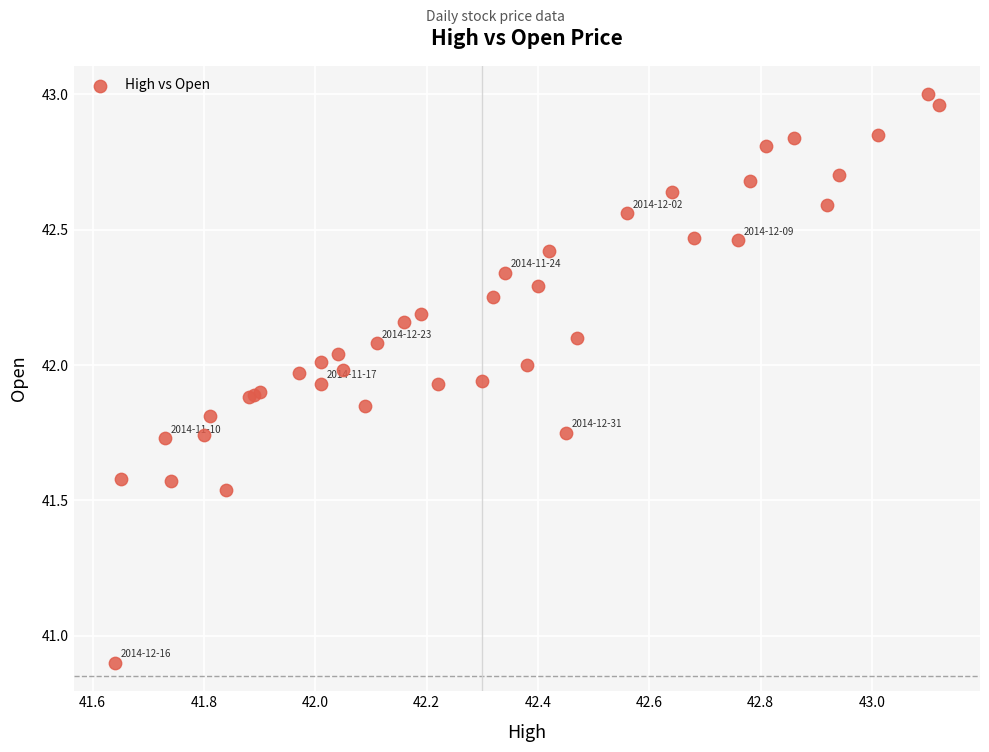

What Y value in the scatter plot is closest to 41?

40.9